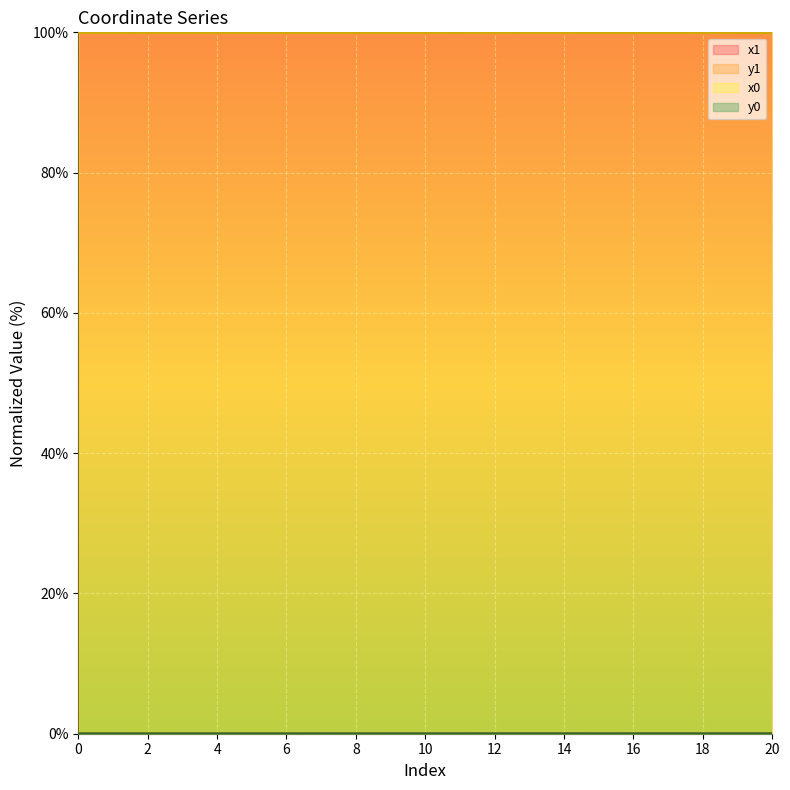

Is the value of y1 at 6 greater than the value of y0 at 20?

No